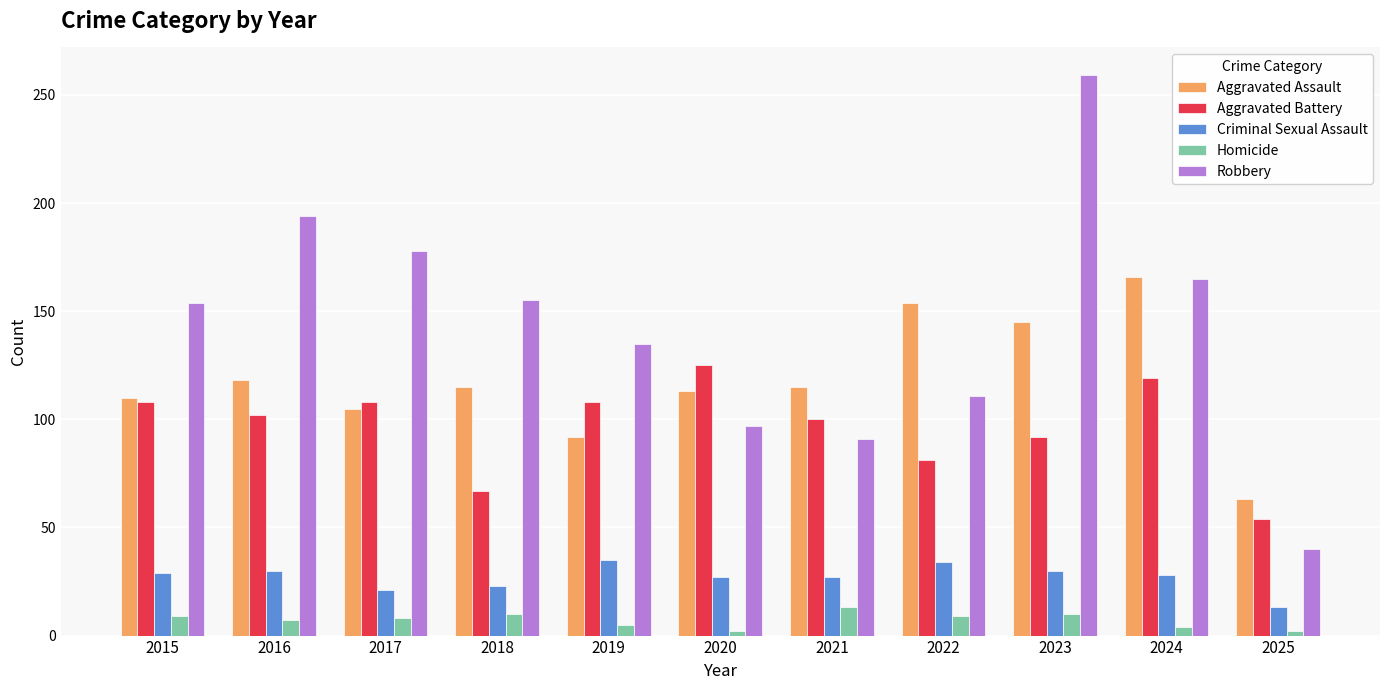

Between 2017 and 2021, which series saw the biggest shift?

Robbery